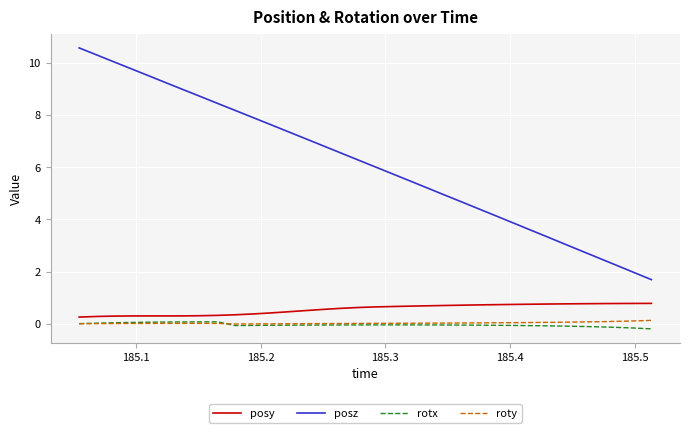

Which series has the largest range (max minus min)?

posz